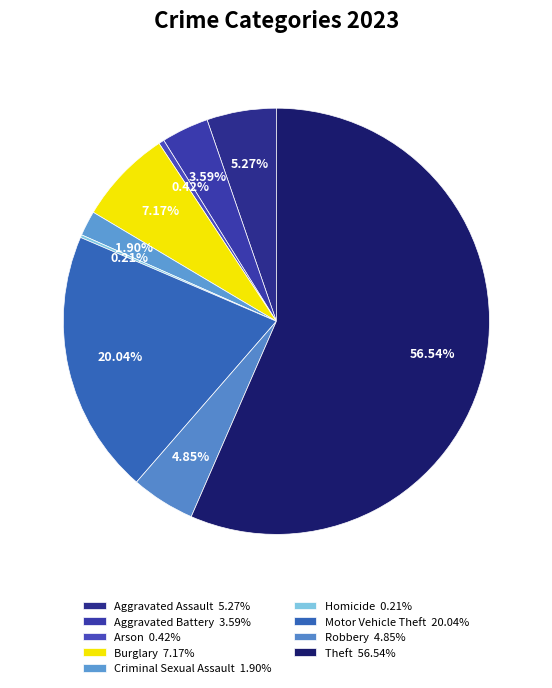

To the nearest percent, what is the difference between the Theft and Robbery slice percentages?

52%